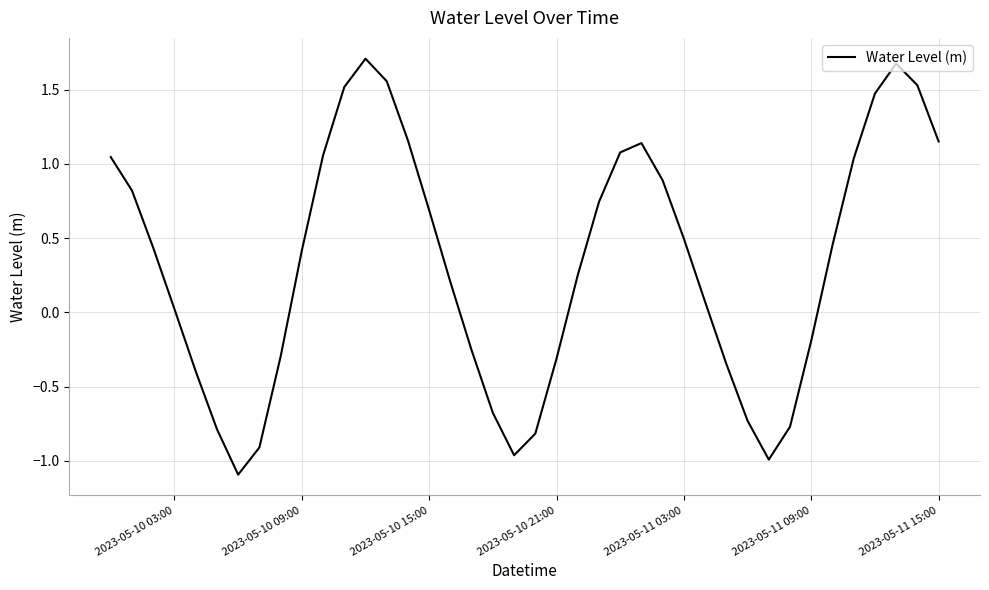

What is the greatest value displayed?

1.7